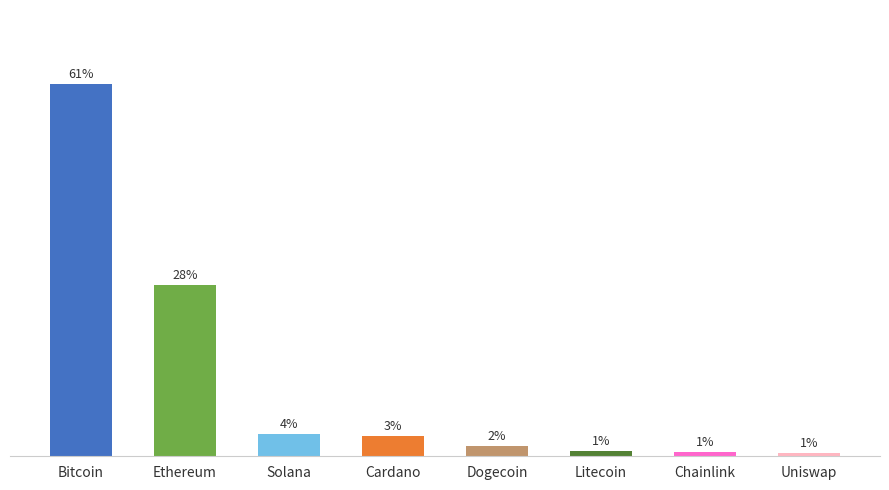

What is the greatest value displayed?

61.1